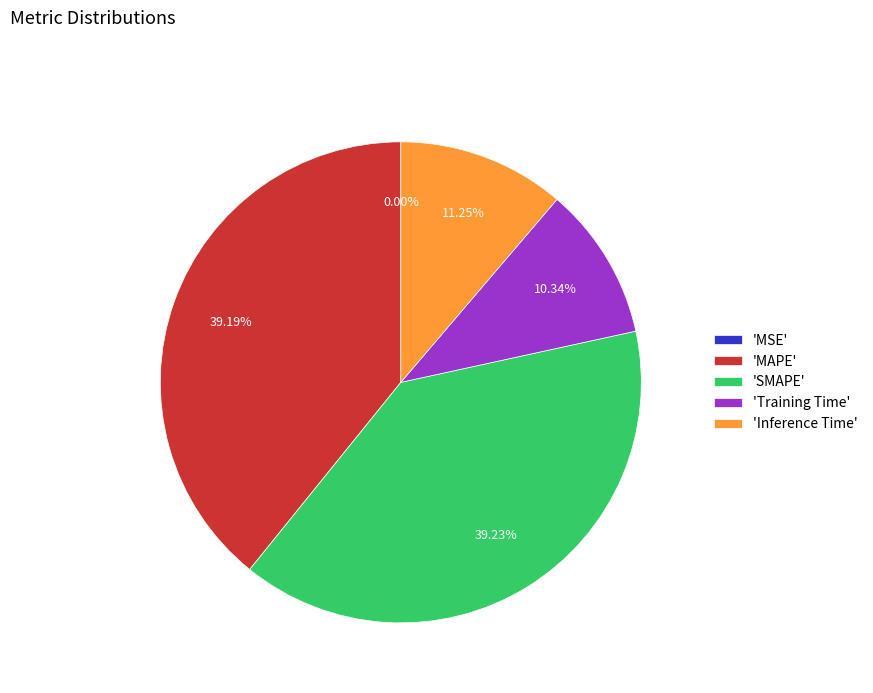

Is there any slice that represents more than half of the pie?

No